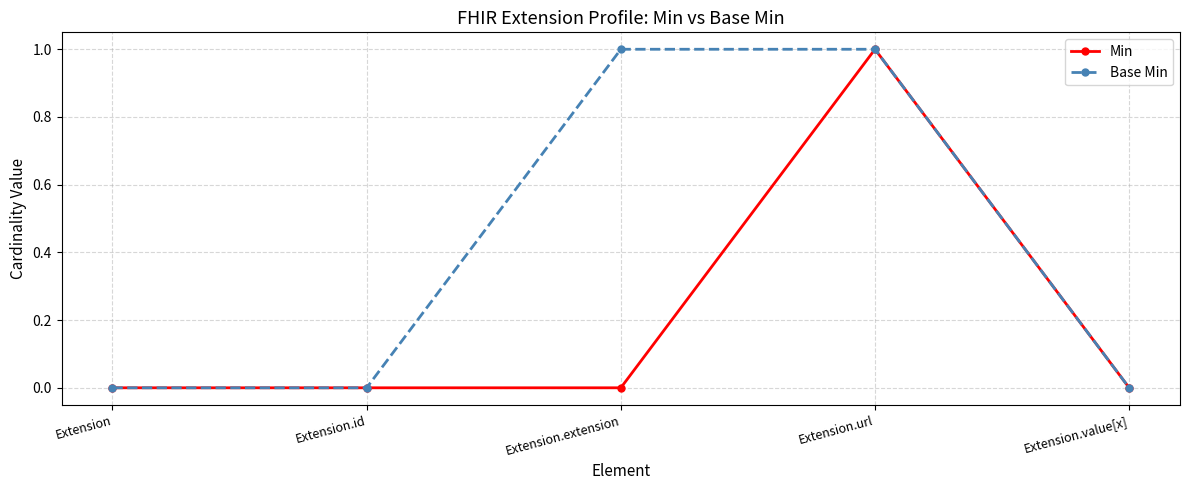

The Min series shows 1 at Extension.url. True or false?

True